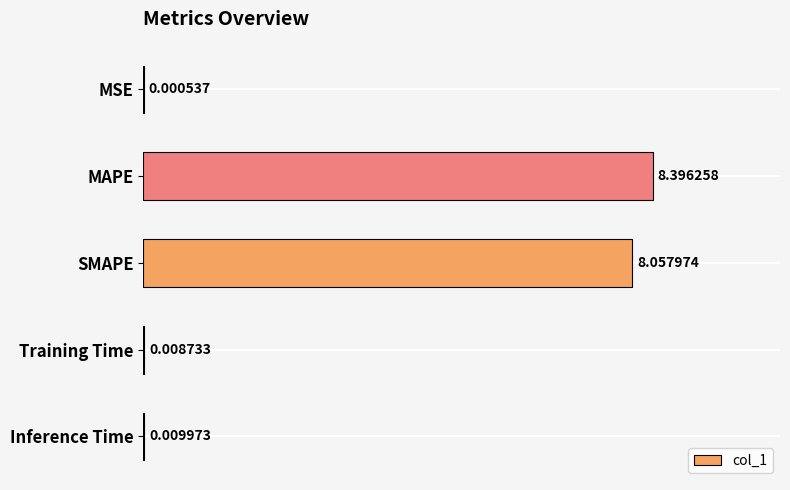

At which label is the value closest to 4?

Inference Time